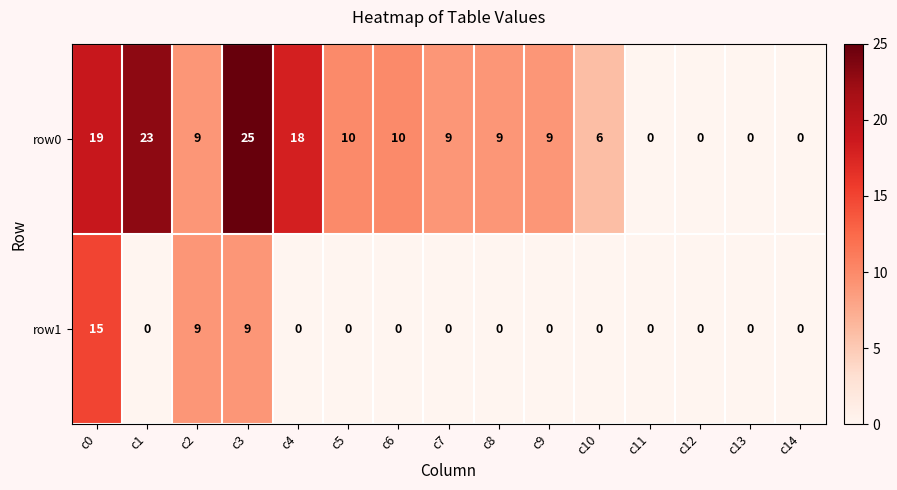

What is the greatest value displayed?

25